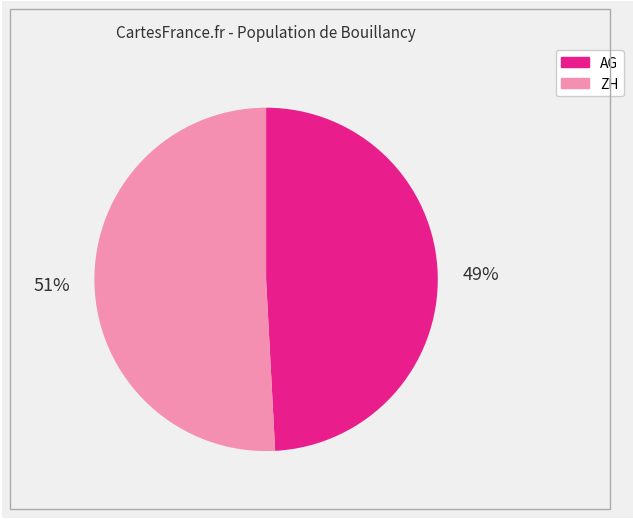

The AG slice represents 49% of the pie. True or false?

True